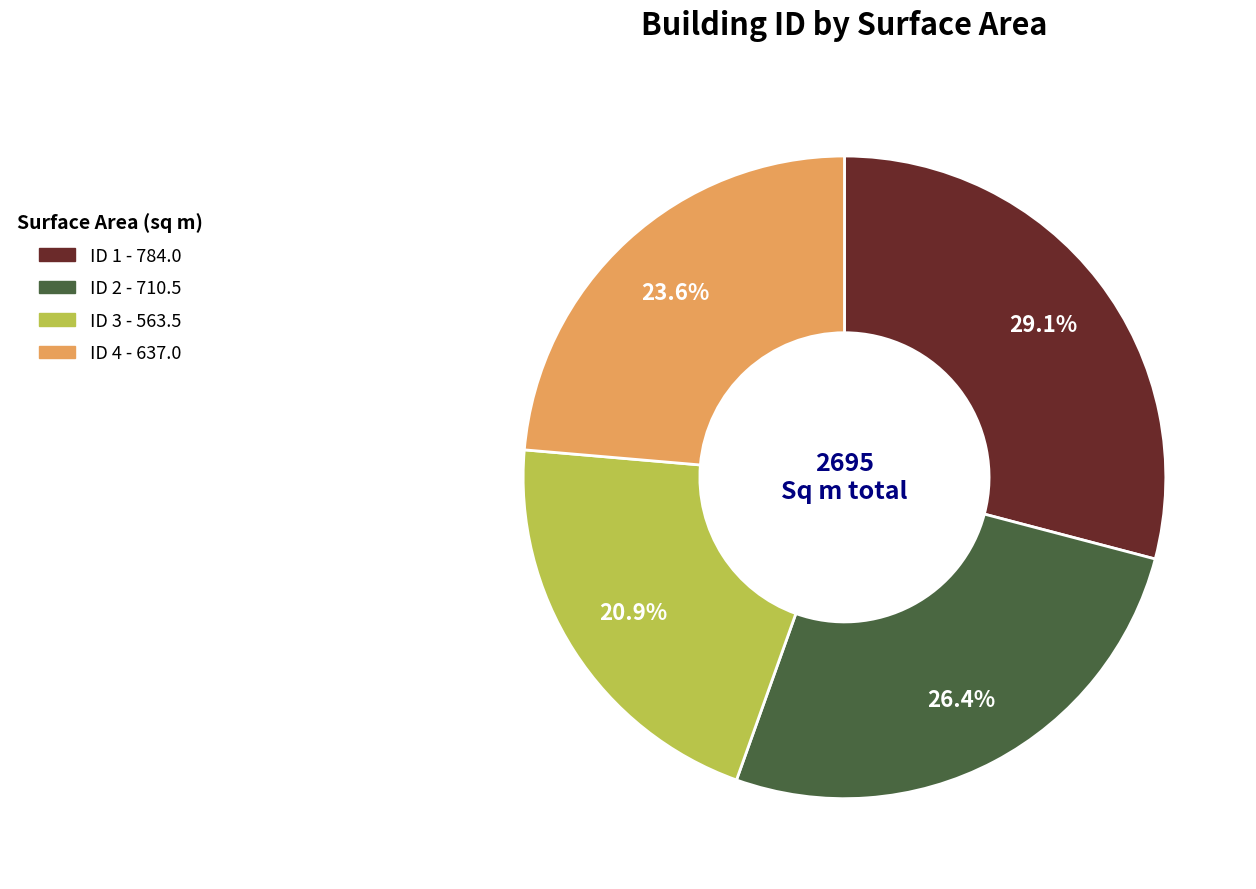

Is there a majority slice in this chart?

No